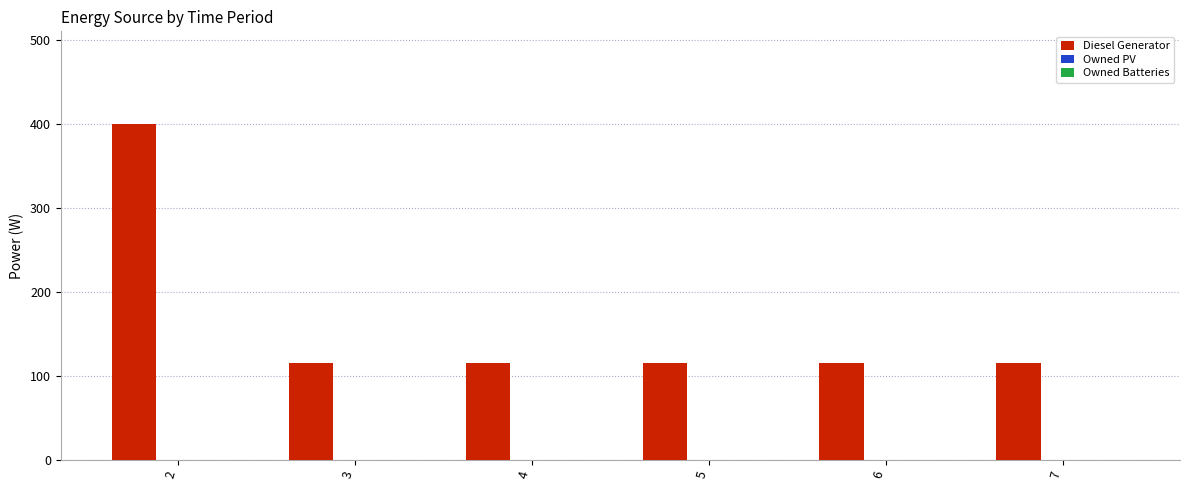

What is the smallest value displayed?

116